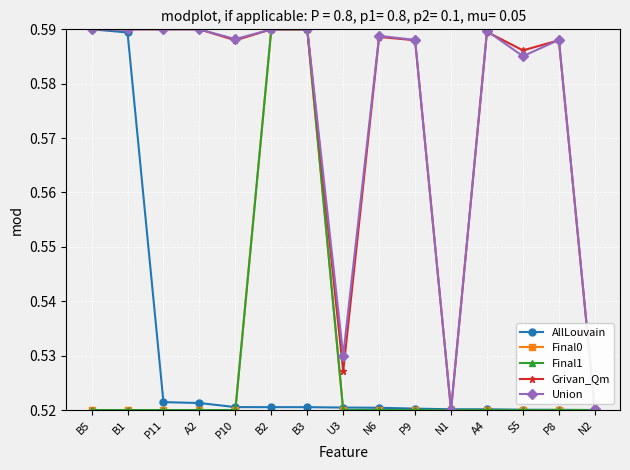

Is this an area chart (filled region under the line)?

No